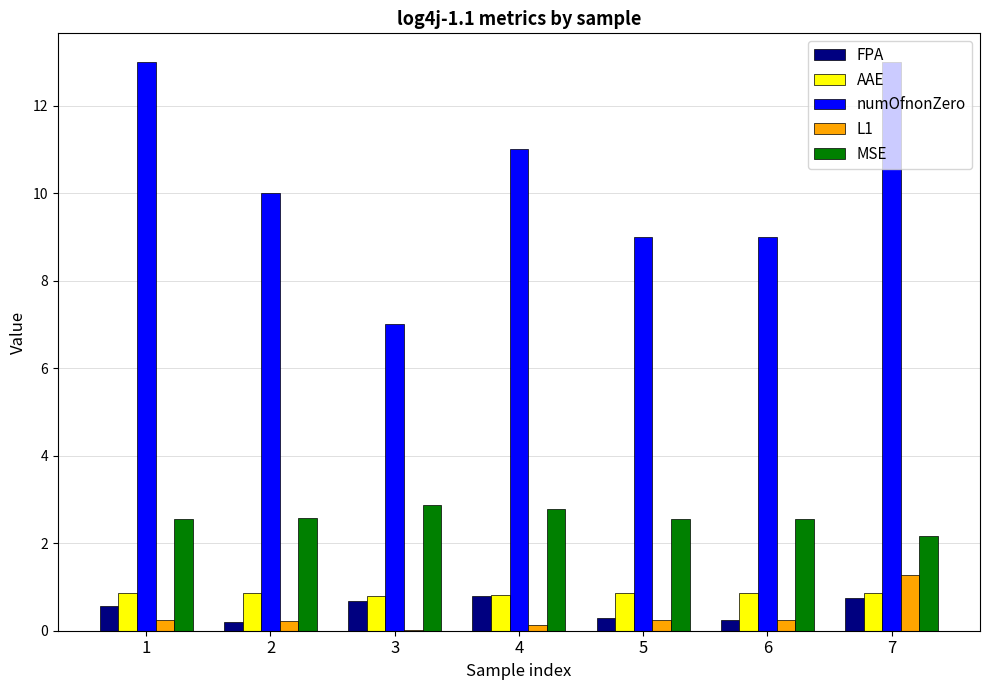

Is it true that L1 equals 0.1 at 4?

True